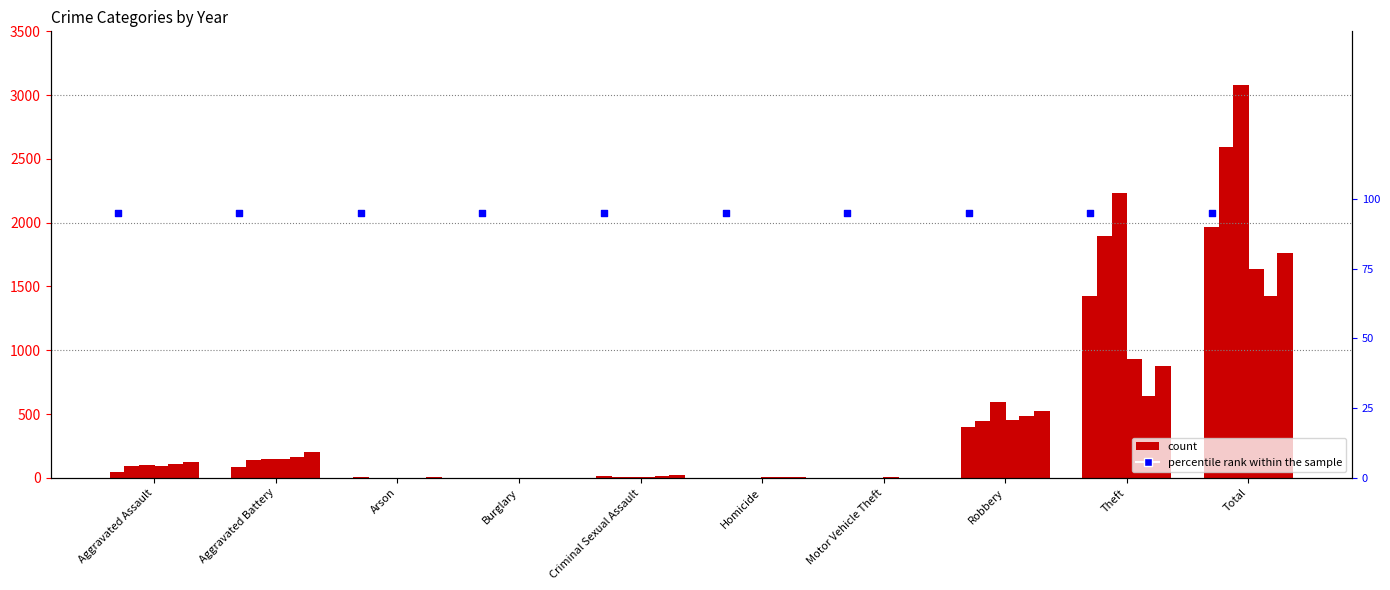

At which category is the sum across all series the highest?

Total